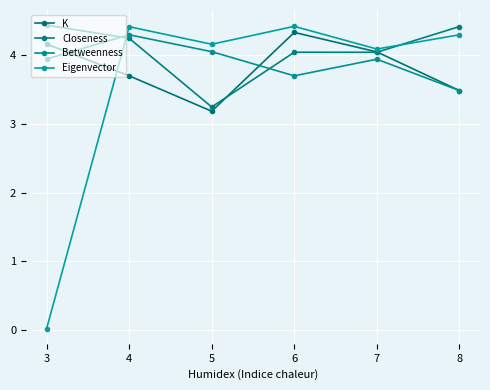

What is the value of the Betweenness point at the 1st from the left?

3.9